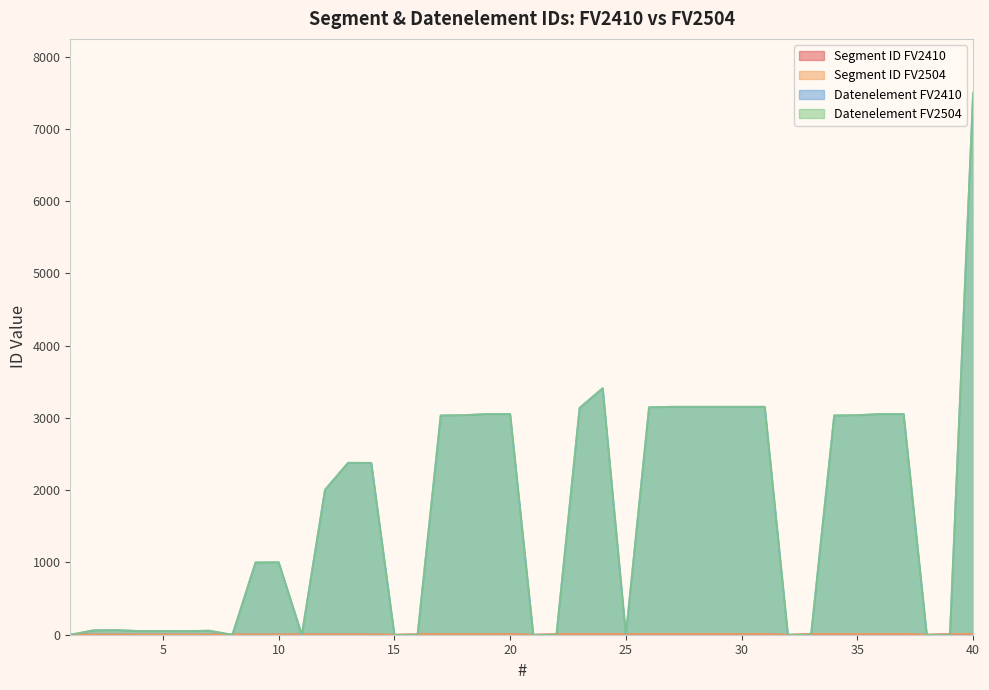

The Segment ID FV2504 series shows 3 at 5. True or false?

True